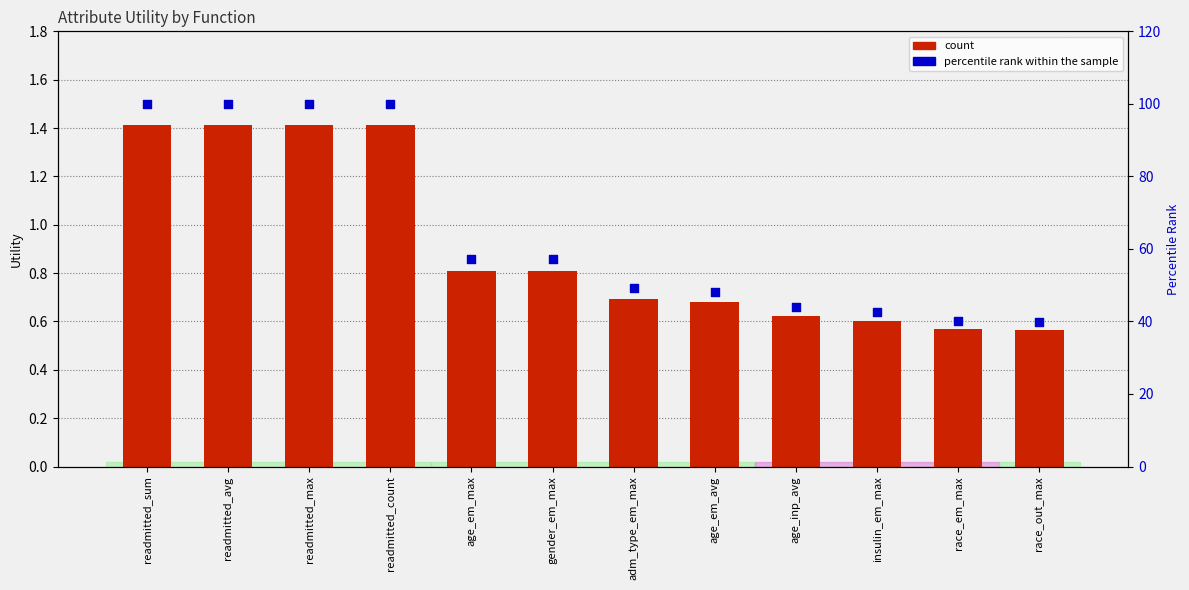

At how many categories does at least one series exceed 70?

4